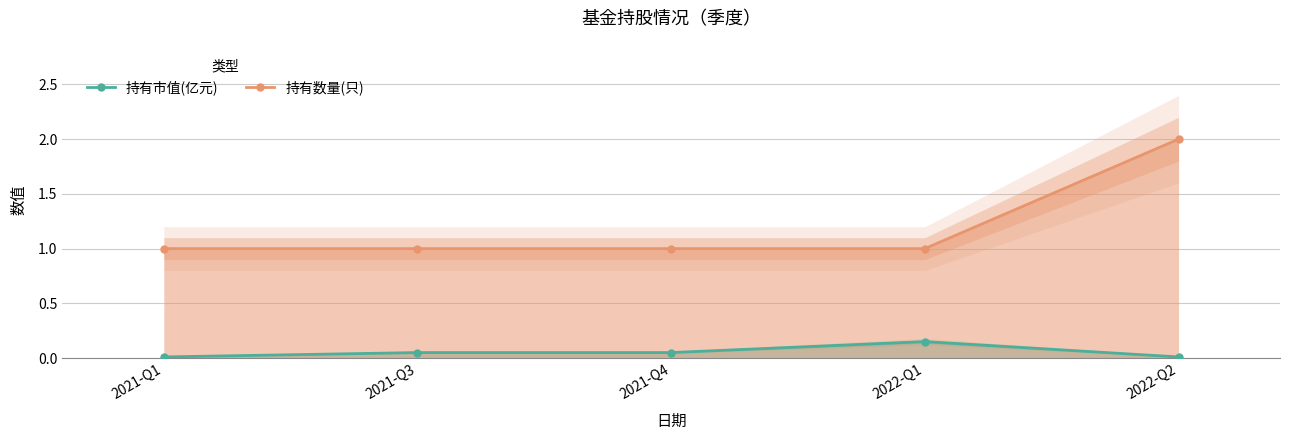

True or false: 持有市值(亿元) has more than 1 points higher than both neighbors.

False